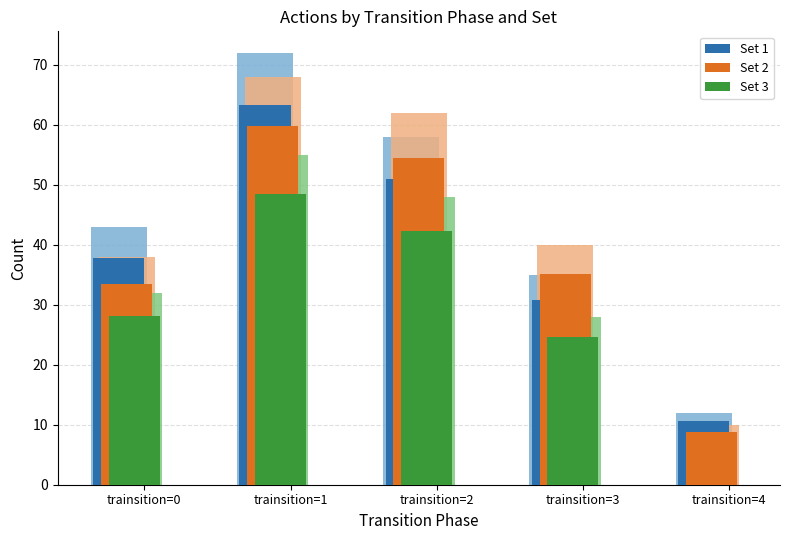

List the labels in order of Set 3 value, smallest first.

trainsition=4, trainsition=3, trainsition=0, trainsition=2, trainsition=1